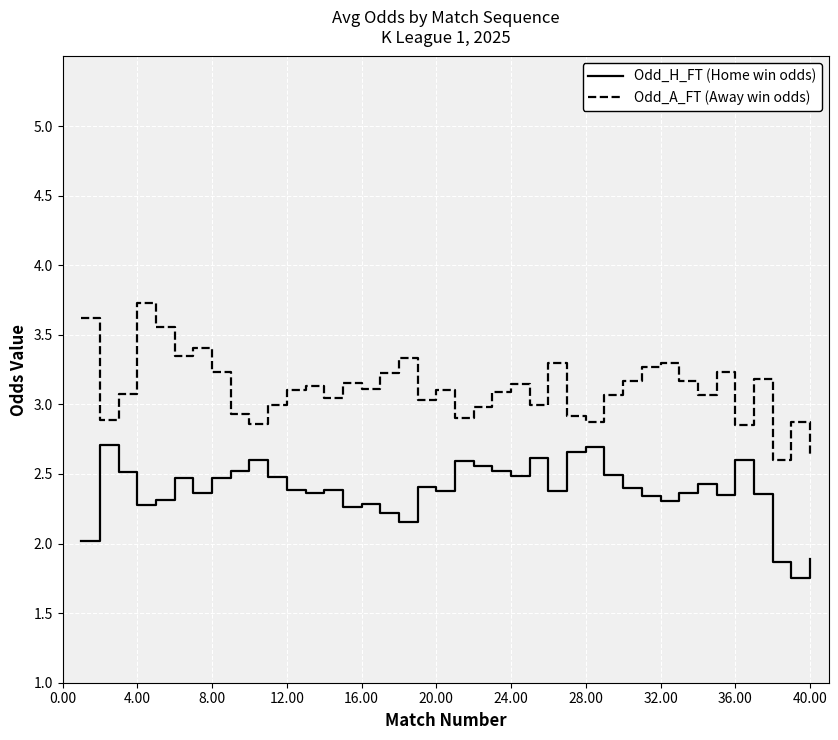

Rank the series by their average value, from highest to lowest.

Odd_A_FT (Away win odds), Odd_H_FT (Home win odds)